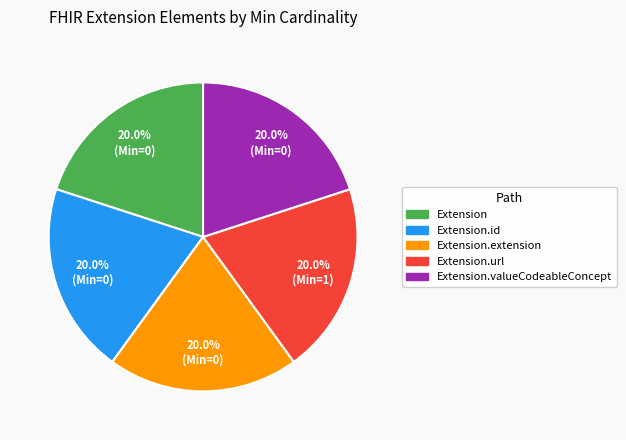

Is there a majority slice in this chart?

No